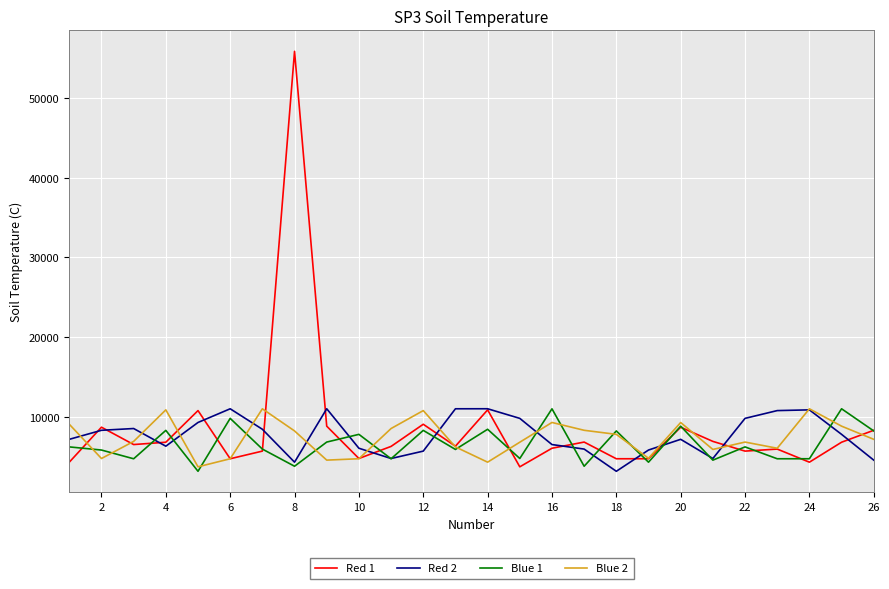

What is the smallest value displayed?

3147